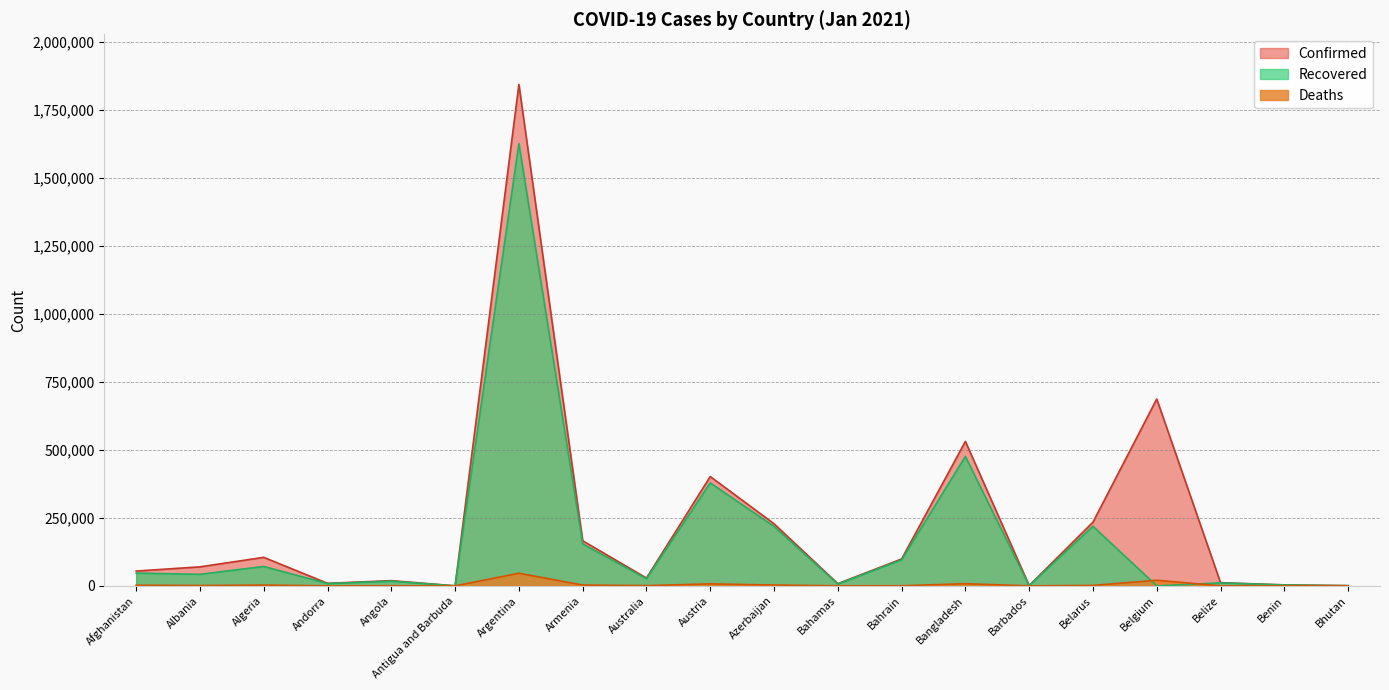

What is the average value of the Recovered series?

170069